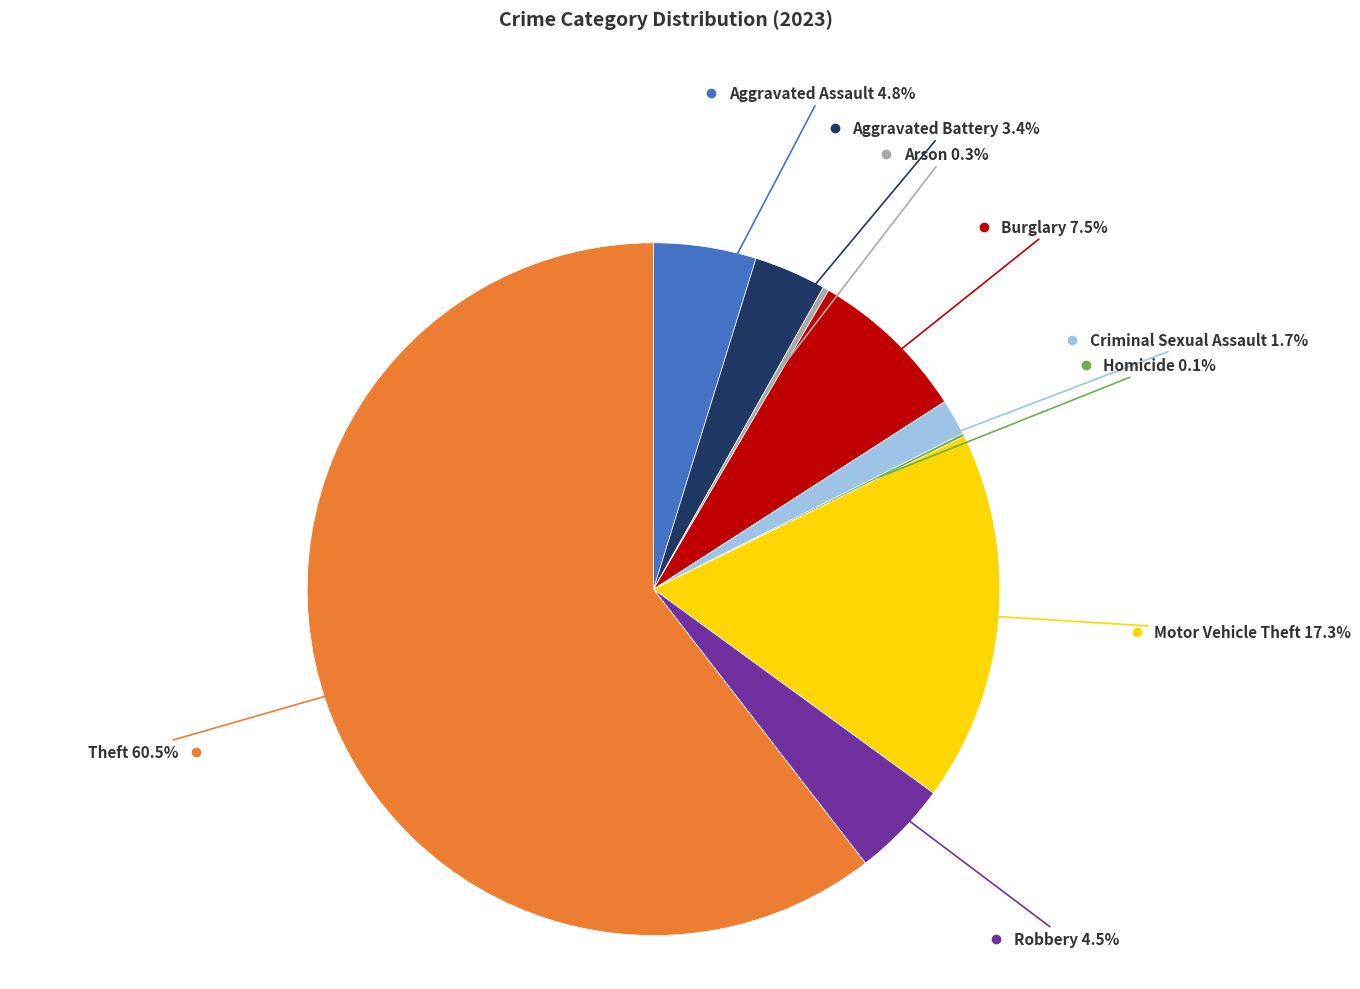

Does any single category account for the majority?

Yes